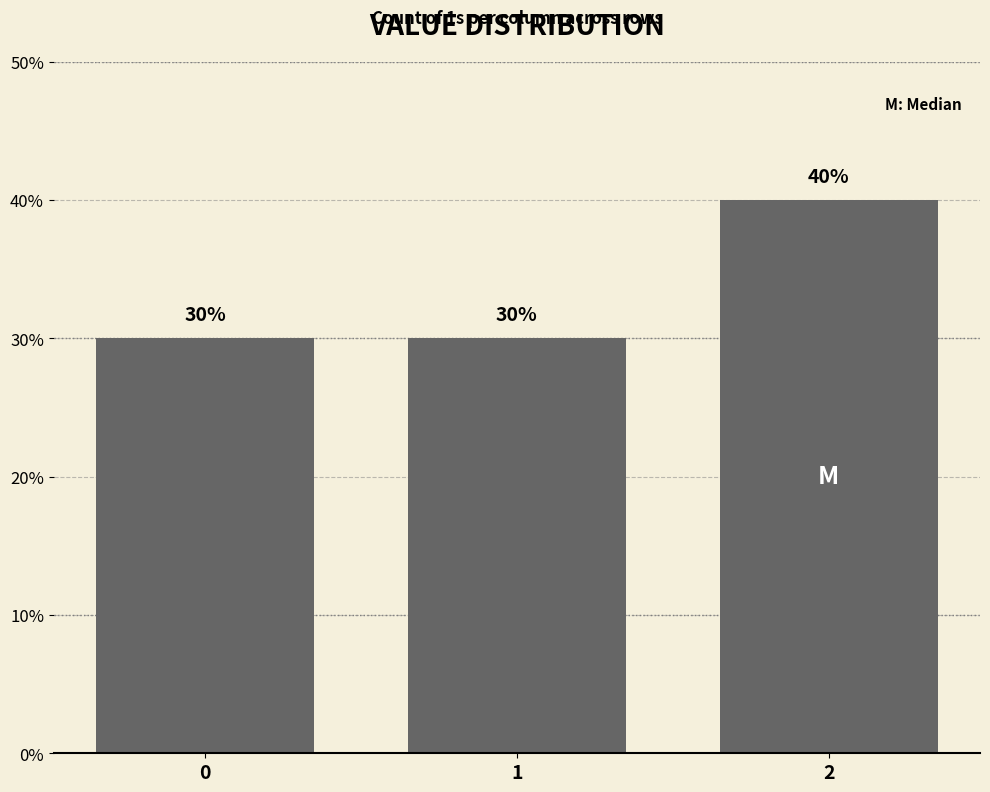

Is it true that the value at 0 is 0.1?

False